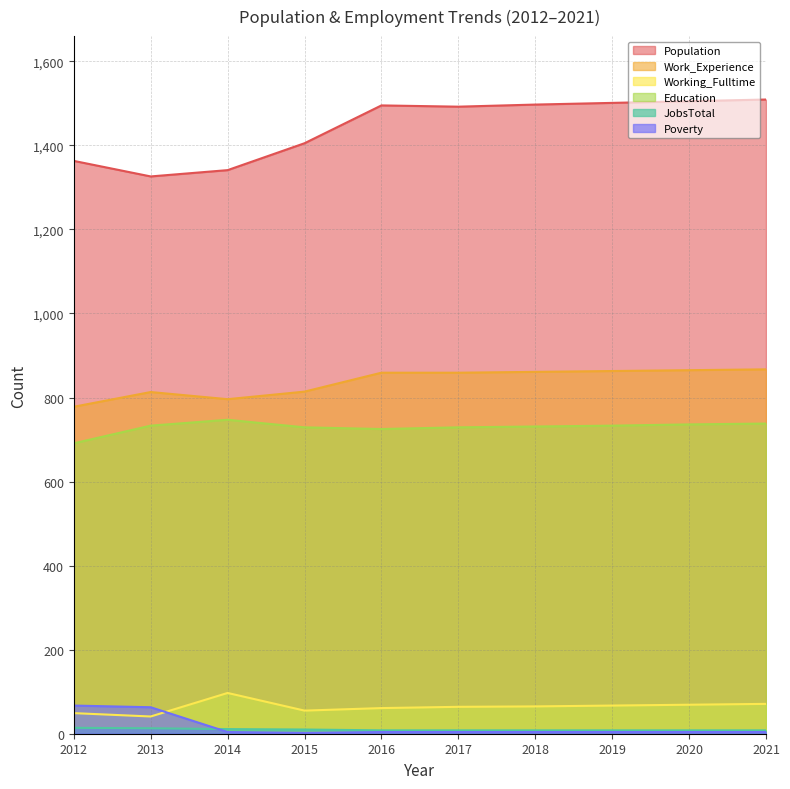

True or false: Education and Work_Experience intersect in this chart.

False